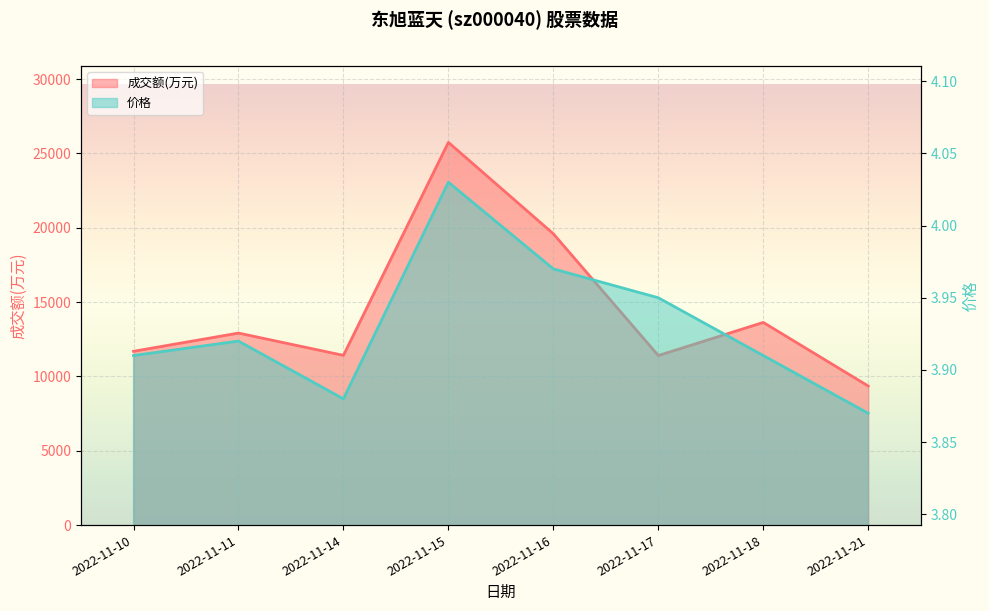

What is the difference between the second highest and minimum values in the 成交额(万元) series?

10240.0